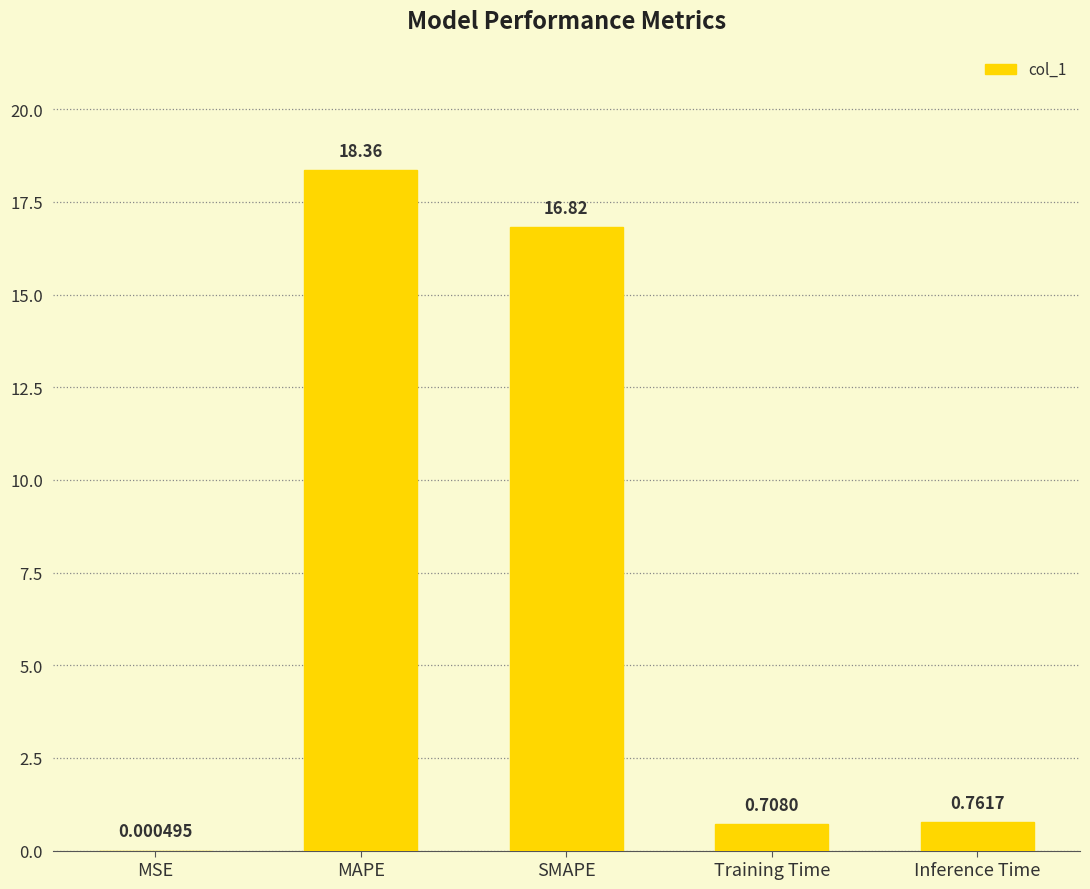

Which category has the highest value across all series?

MAPE